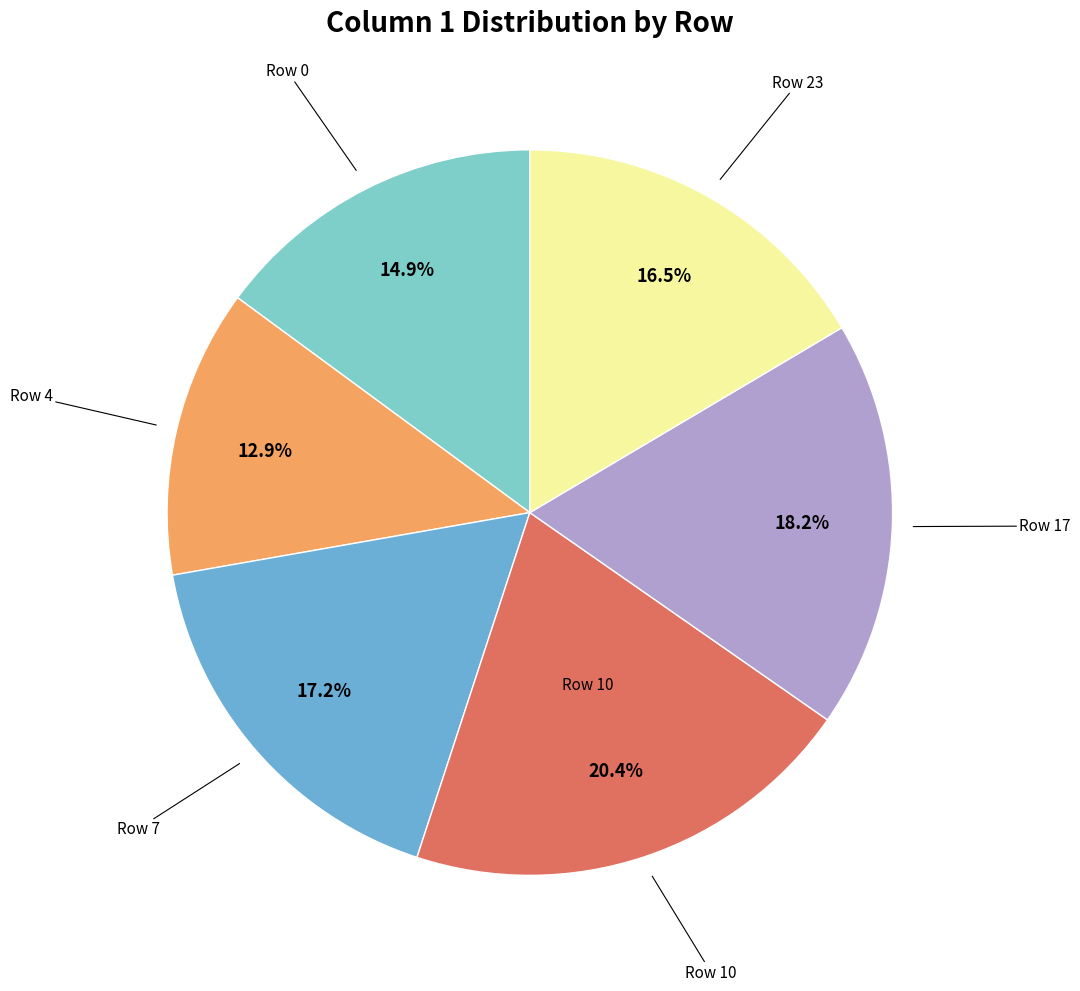

To the nearest percent, what is the average slice percentage?

17%